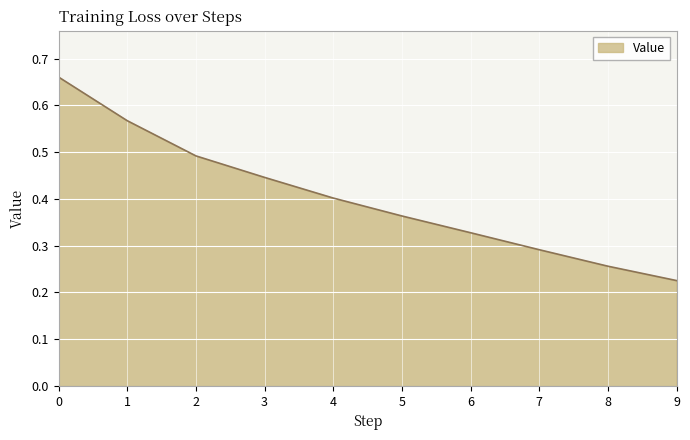

Is it true that the value at 1 is 0.8?

False